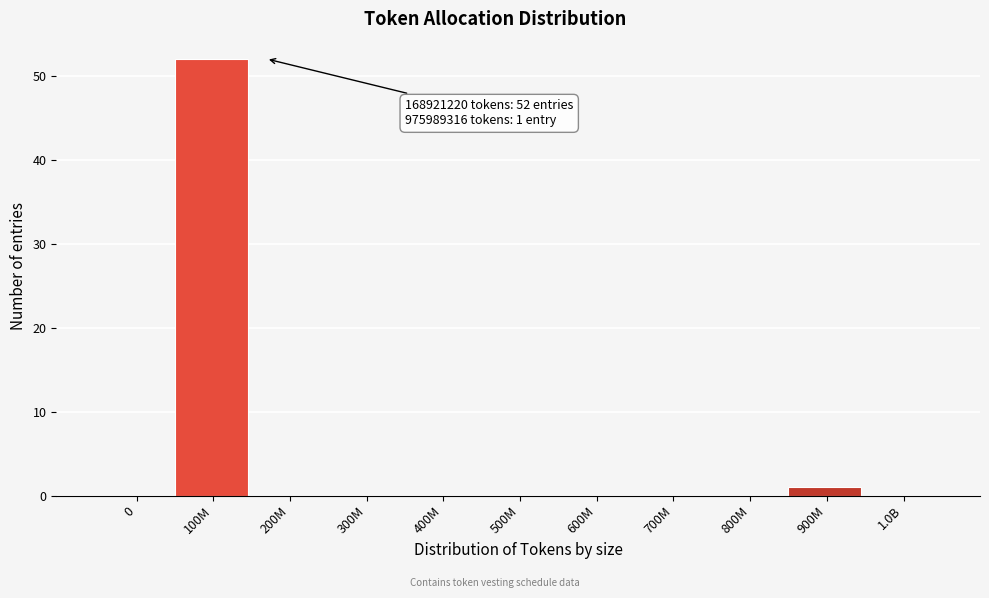

Reading right to left, extract all data points from this chart.

1.0B=0	900M=1	800M=0	700M=0	600M=0	500M=0	400M=0	300M=0	200M=0	100M=52	0=0